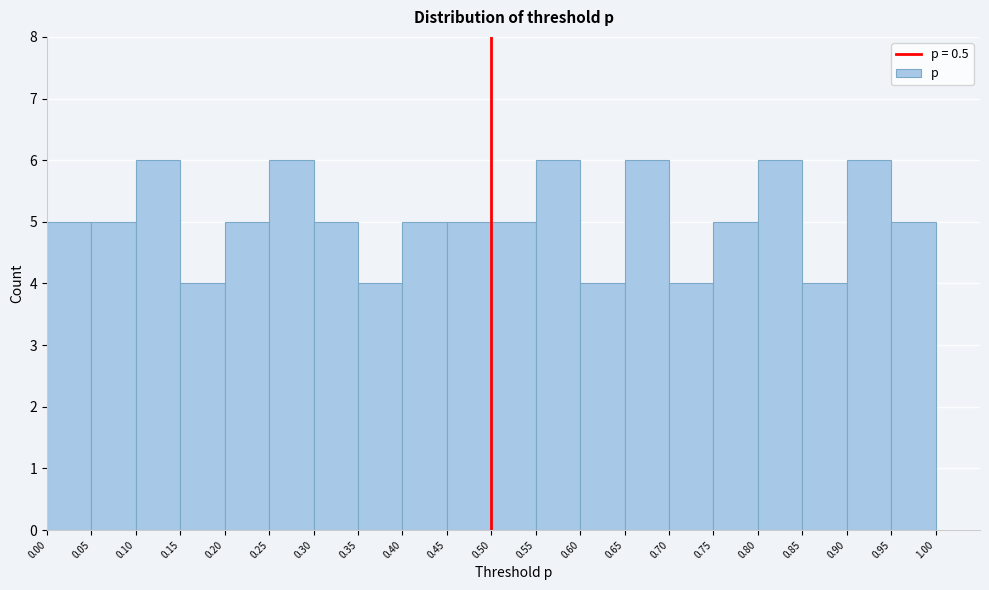

Reading left to right, list every bar in this chart as the range it spans on the x-axis followed by its height. The values are not printed on the chart, so give them approximately, as read against the axis.

0.00 to 0.05: 5
0.05 to 0.10: 5
0.10 to 0.15: 6
0.15 to 0.20: 4
0.20 to 0.25: 5
0.25 to 0.30: 6
0.30 to 0.35: 5
0.35 to 0.40: 4
0.40 to 0.45: 5
0.45 to 0.50: 5
0.50 to 0.55: 5
0.55 to 0.60: 6
0.60 to 0.65: 4
0.65 to 0.70: 6
0.70 to 0.75: 4
0.75 to 0.80: 5
0.80 to 0.85: 6
0.85 to 0.90: 4
0.90 to 0.95: 6
0.95 to 1.00: 5